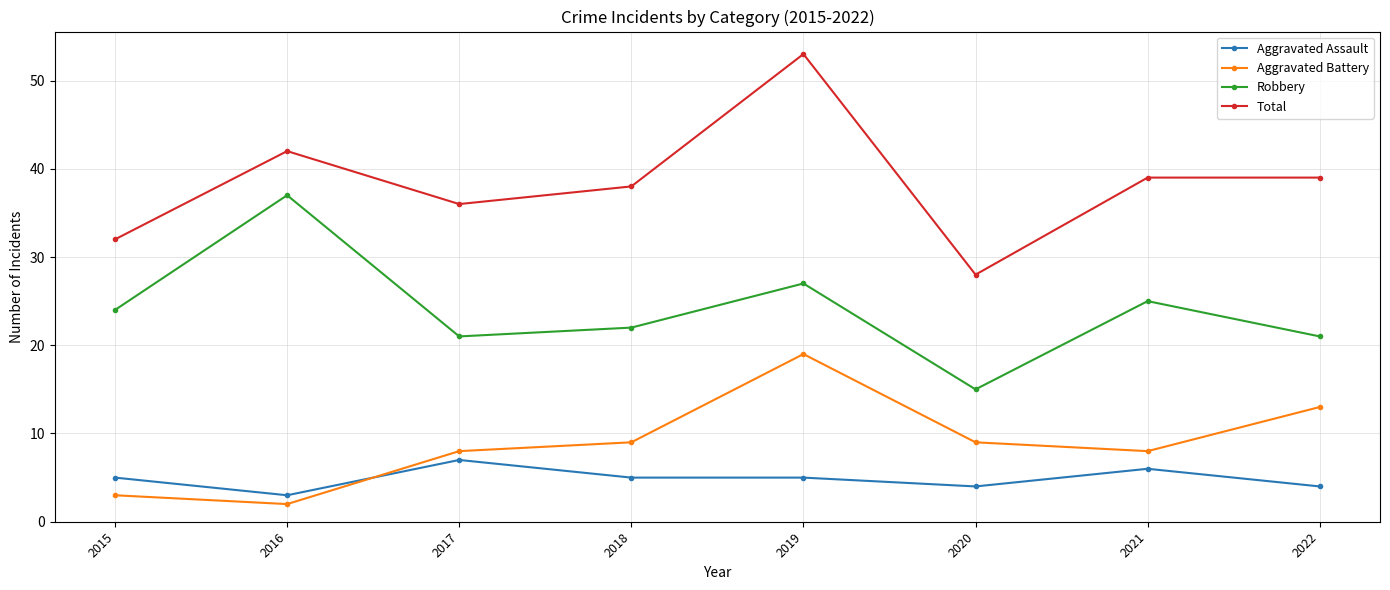

Does the chart have visible grid lines?

Yes